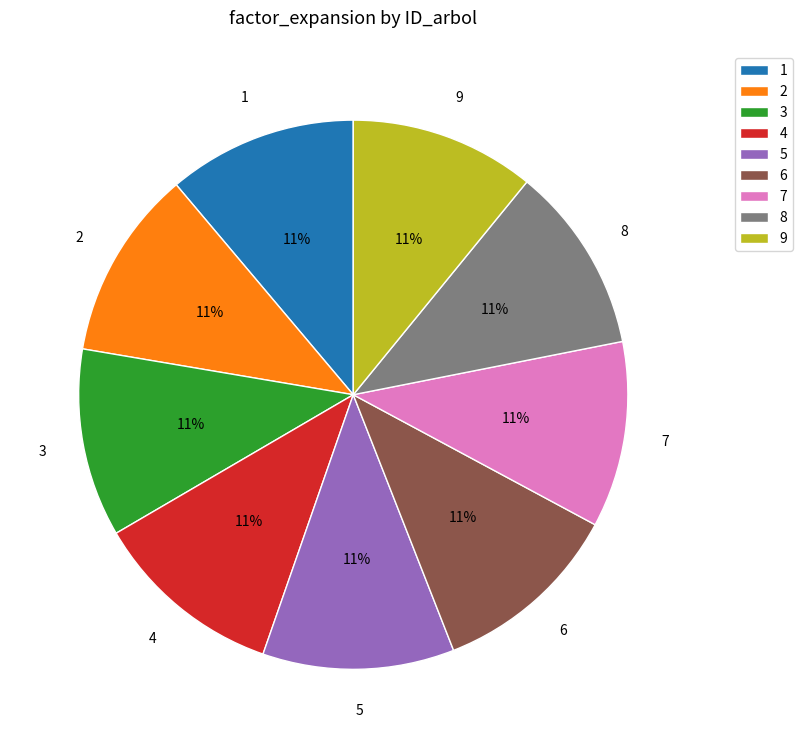

Combined, do 8 and 6 account for over 50%?

No